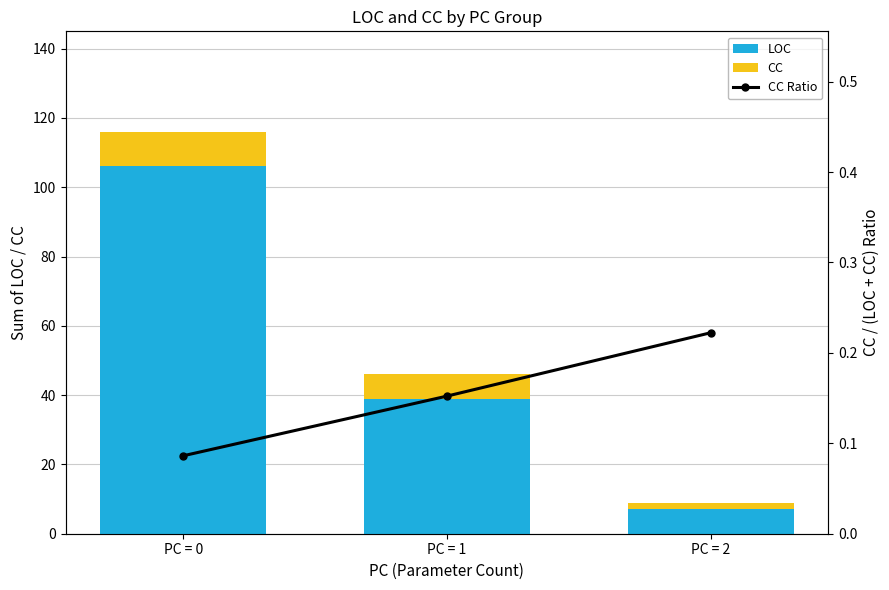

What is the difference between the highest and lowest values at PC = 1?

38.8